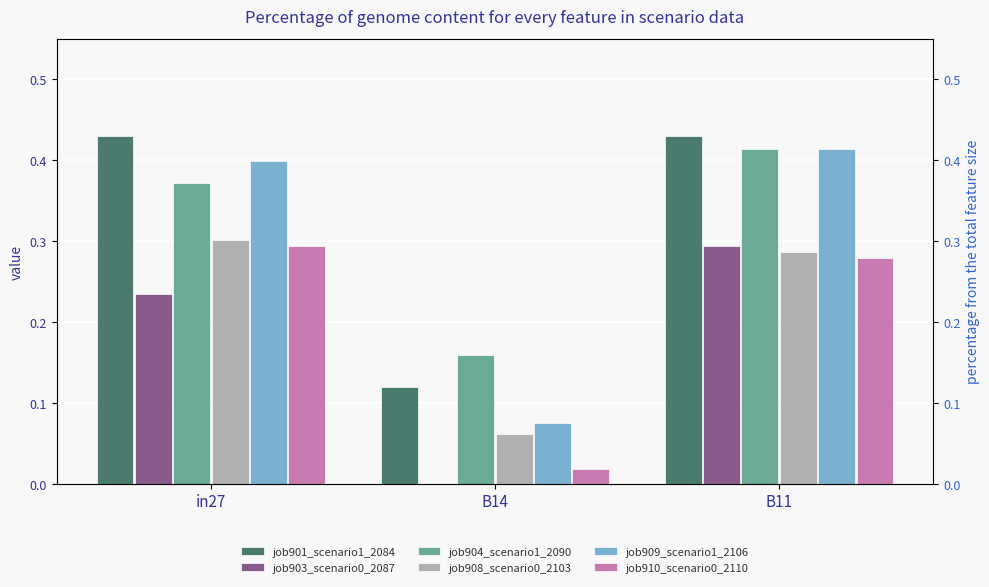

How many series are shown in this chart?

6